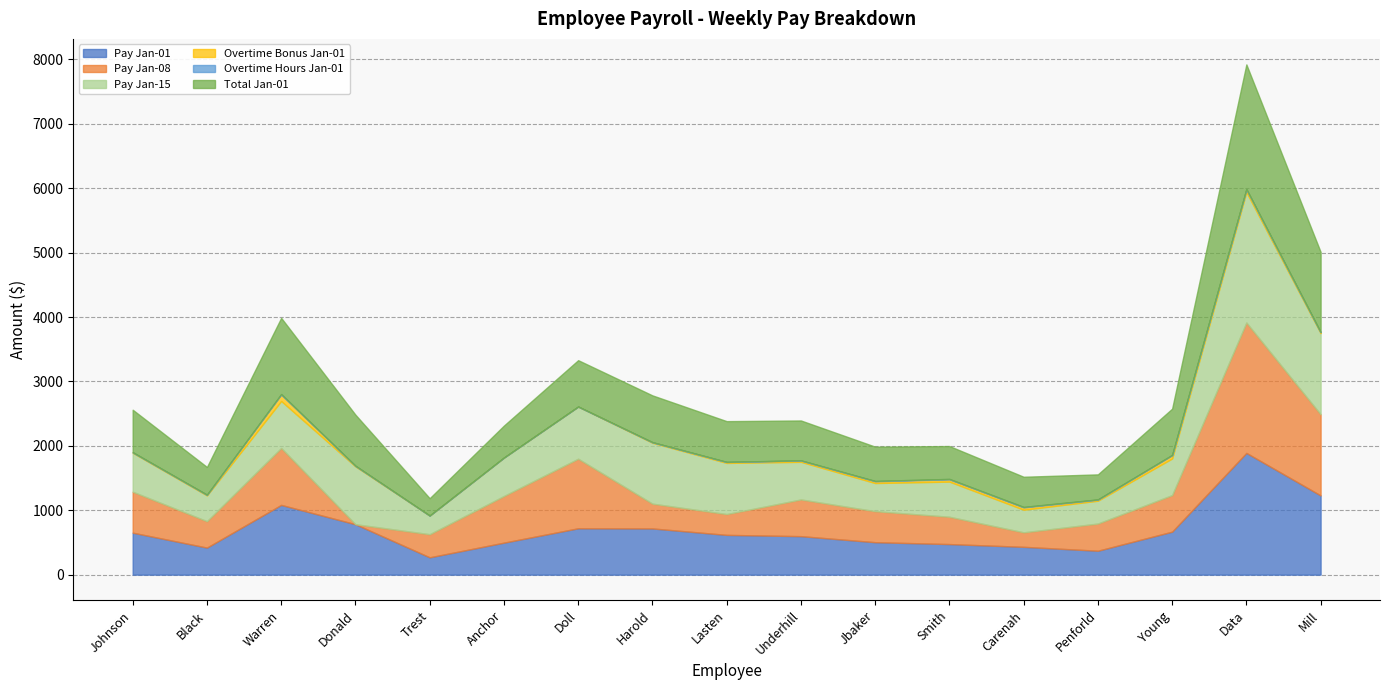

True or false: Overtime Bonus Jan-01 and Pay Jan-01 cross at least once.

False